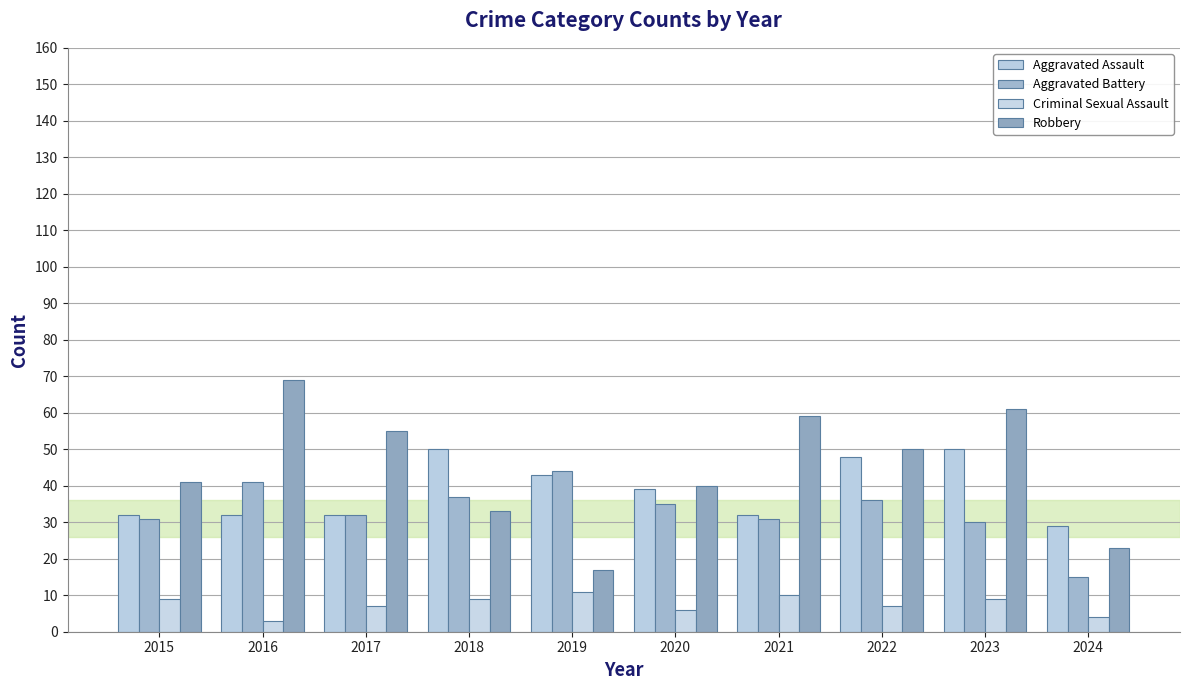

At which label is Aggravated Battery closest to 29?

2023